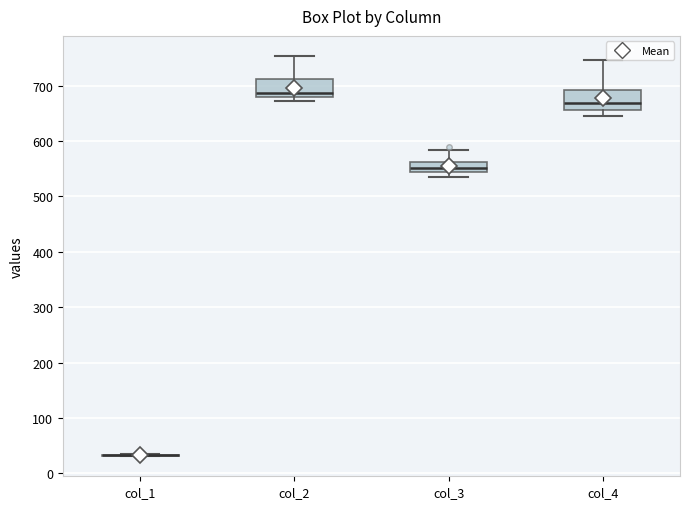

Where is the lower edge of the box for col_2 on the y-axis? The values are not printed on the chart, so give them approximately, as read against the axis.

680